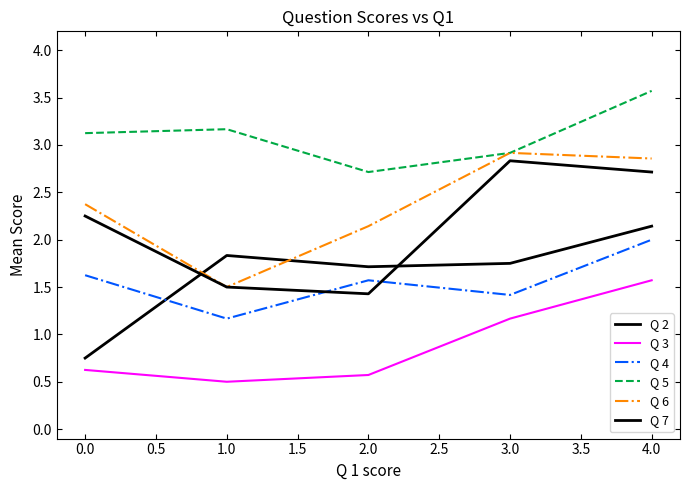

Does the chart display data point markers on the line(s)?

No